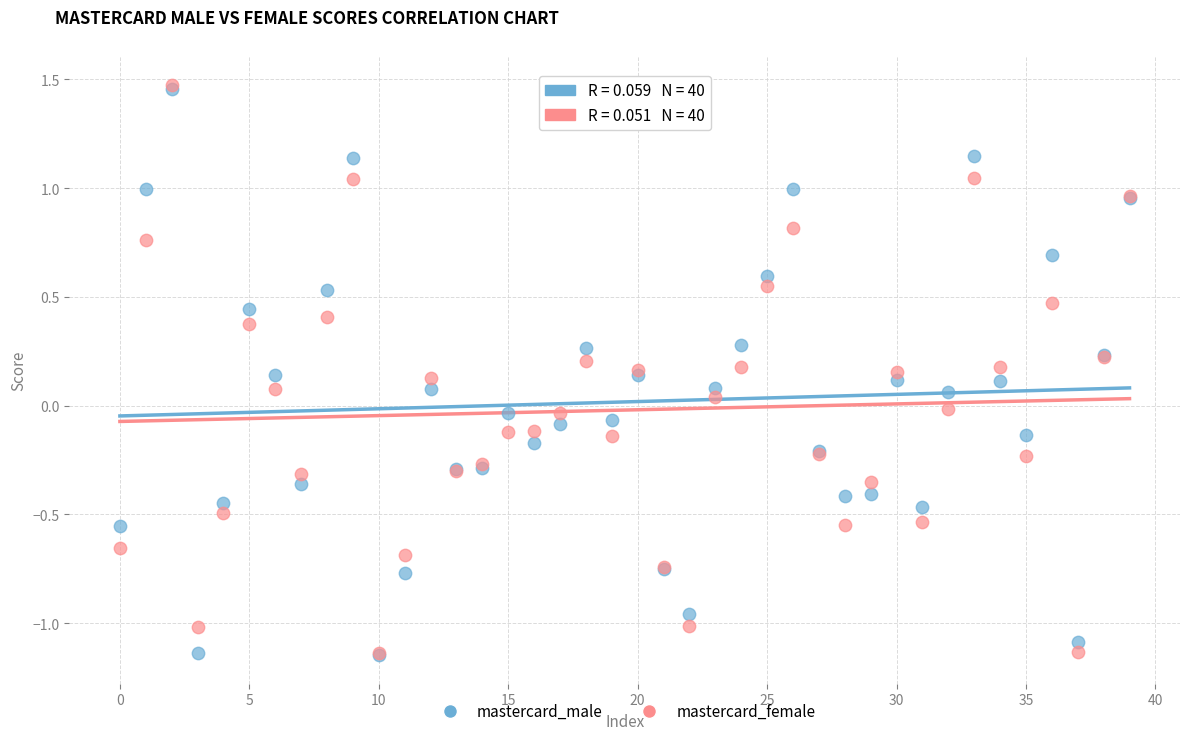

What are all the series names shown in the legend?

mastercard_male, mastercard_female